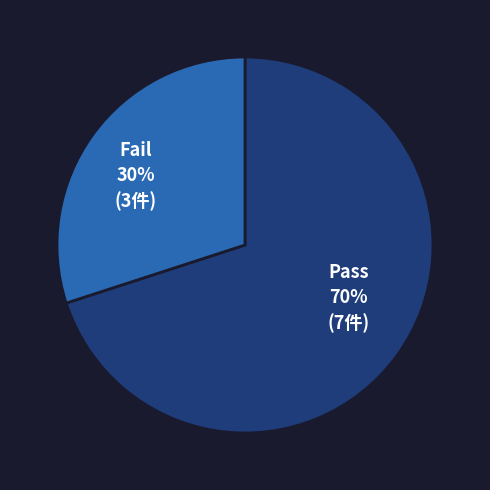

Is there a majority slice in this chart?

Yes